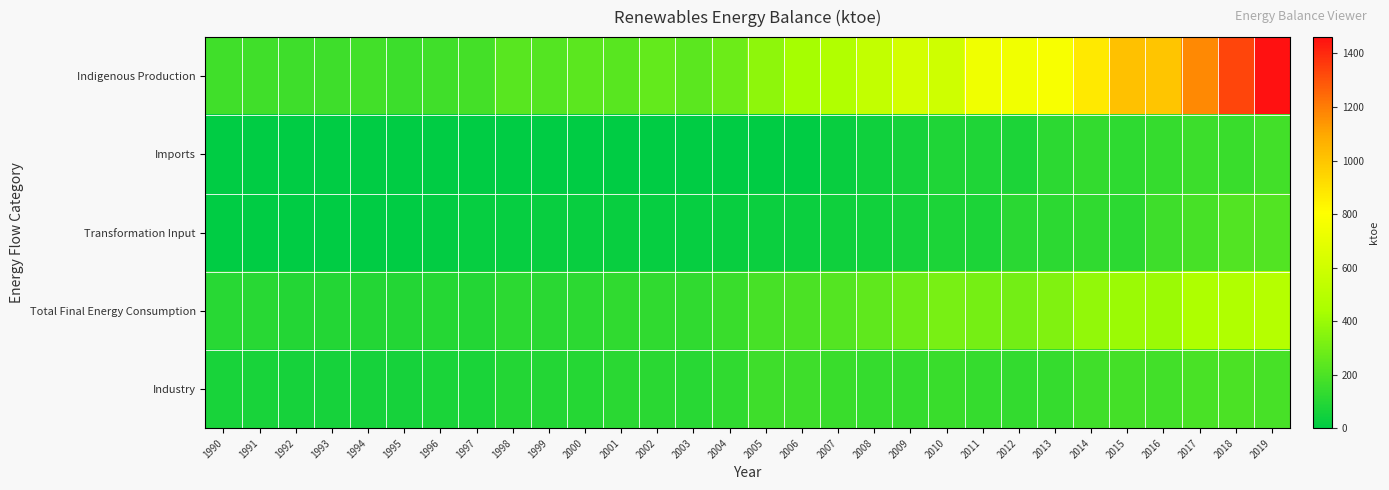

Rank the series at 2000 from lowest to highest value.

Imports, Transformation Input, Industry, Total Final Energy Consumption, Indigenous Production